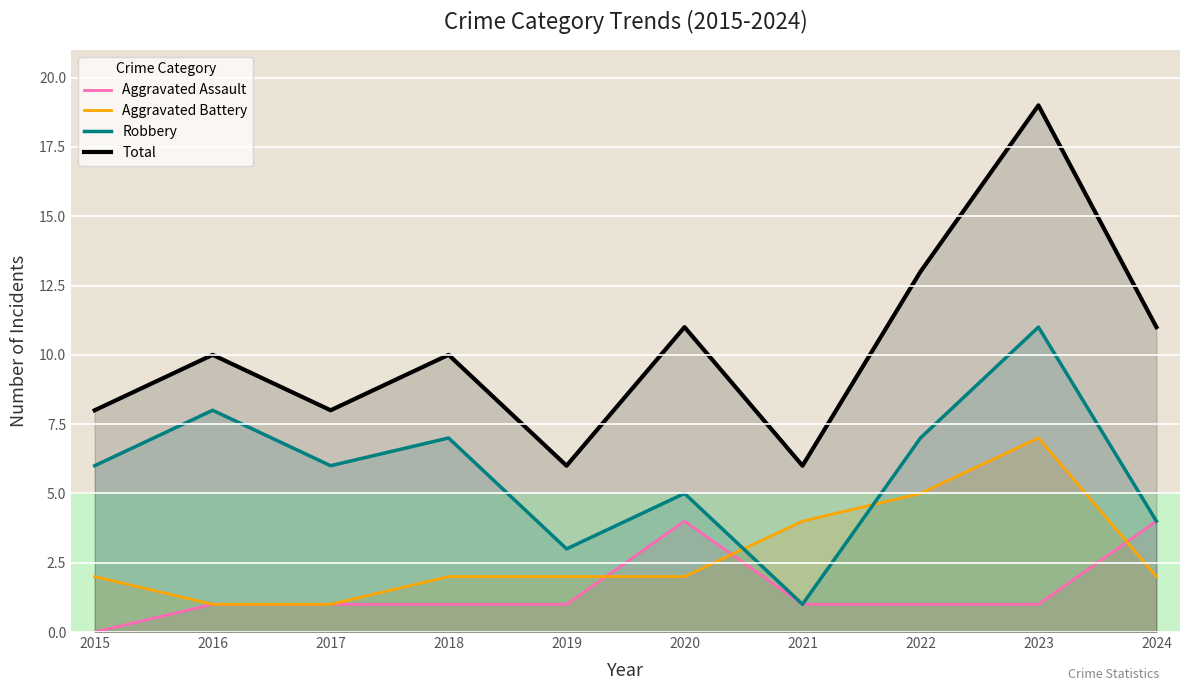

What is the value of the Total point at the 8th from the left?

13